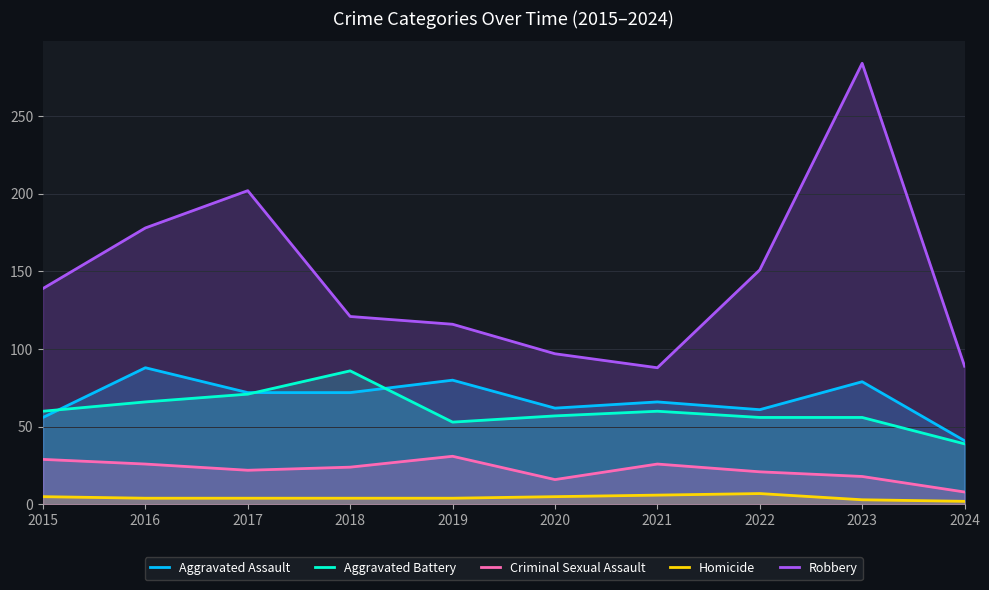

In Aggravated Battery, how many points are higher than both neighbors (excluding endpoints)?

2